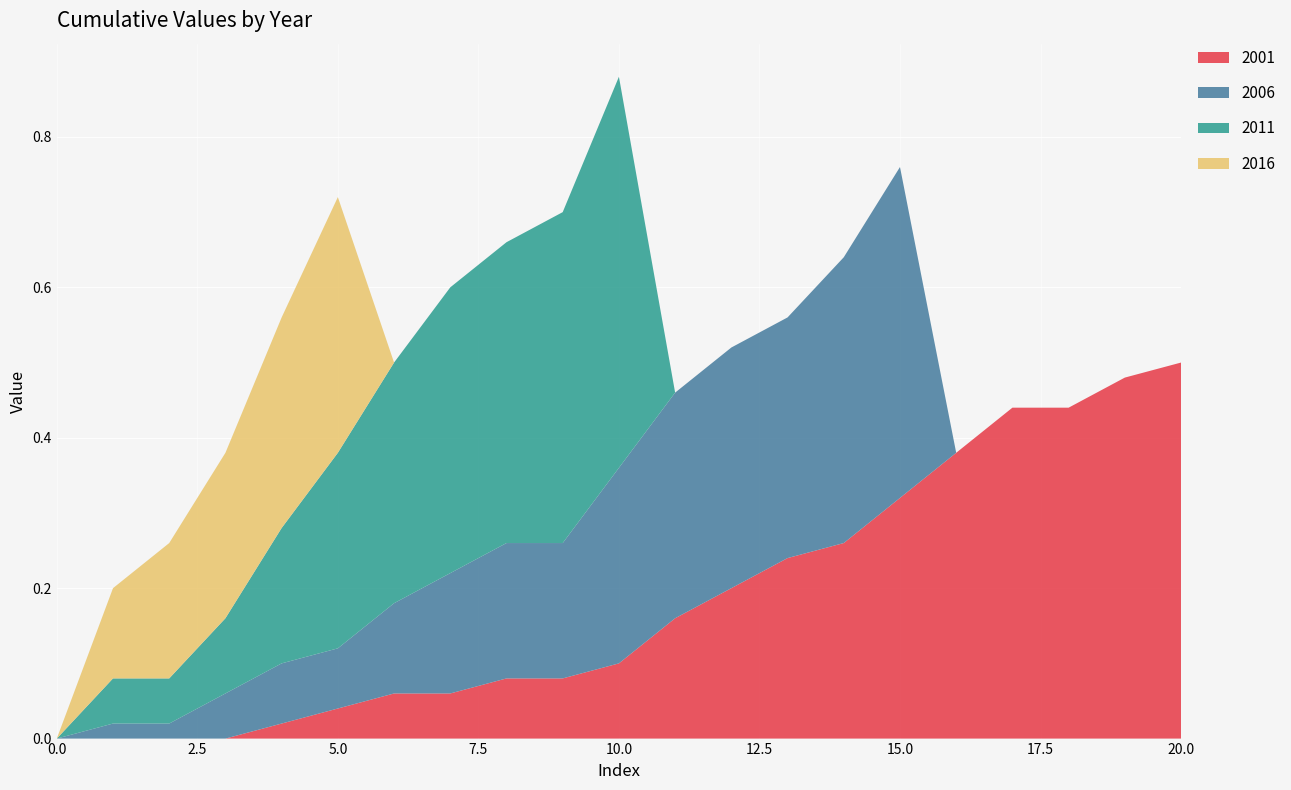

Reading right to left, what are all the values shown in this chart?

2001: 0.5	0.5	0.4	0.4	0.4	0.3	0.3	0.2	0.2	0.2	0.1	0.1	0.1	0.1	0.1	0.0	0.0	0.0	0.0	0.0	0.0
2006: 0.0	0.0	0.0	0.0	0.0	0.4	0.4	0.3	0.3	0.3	0.3	0.2	0.2	0.2	0.1	0.1	0.1	0.1	0.0	0.0	0.0
2011: 0.0	0.0	0.0	0.0	0.0	0.0	0.0	0.0	0.0	0.0	0.5	0.4	0.4	0.4	0.3	0.3	0.2	0.1	0.1	0.1	0.0
2016: 0.0	0.0	0.0	0.0	0.0	0.0	0.0	0.0	0.0	0.0	0.0	0.0	0.0	0.0	0.0	0.3	0.3	0.2	0.2	0.1	0.0